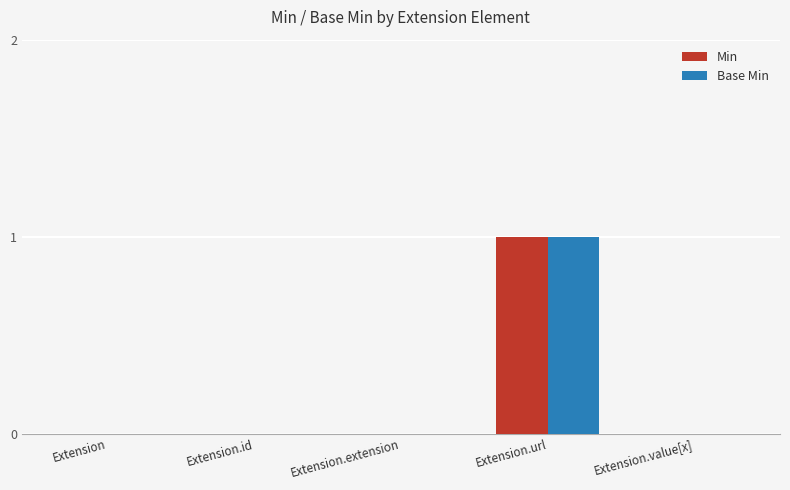

What are all the series names shown in the legend?

Min, Base Min